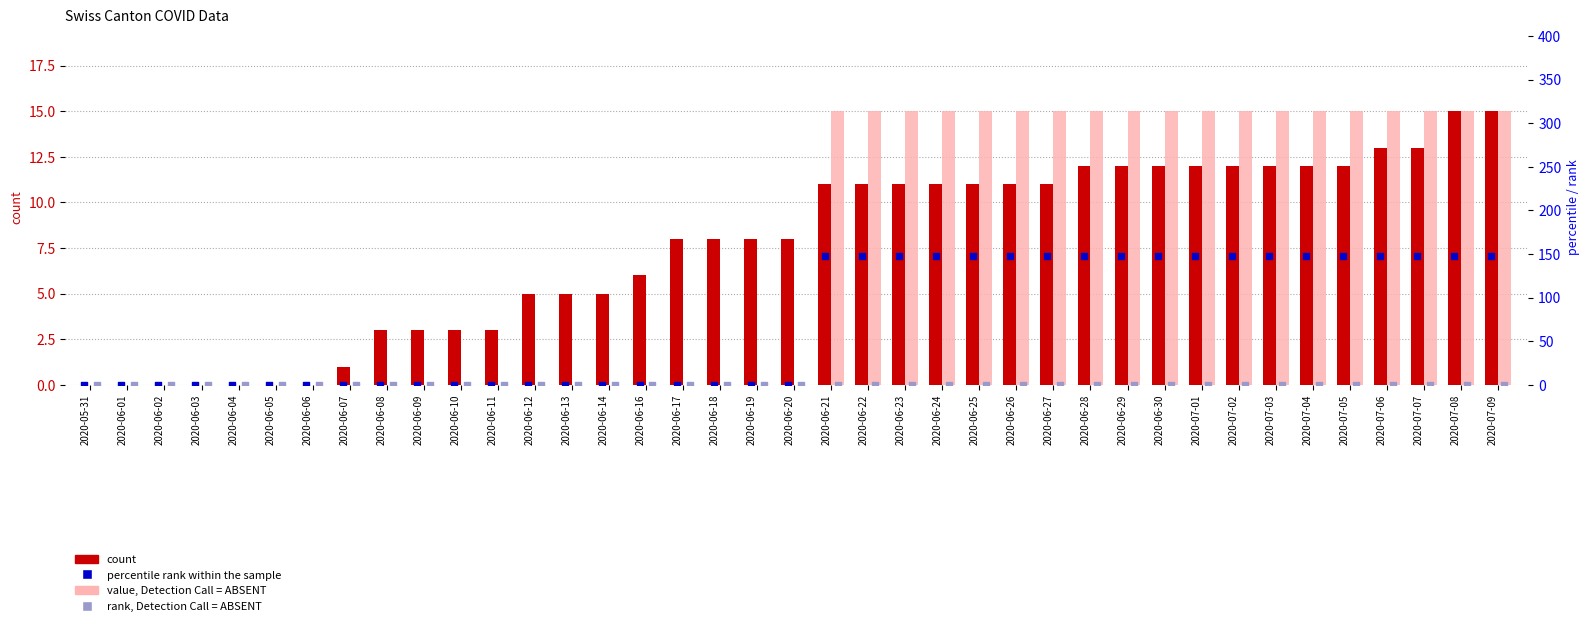

Which series has the largest total across all categories?

value, Detection Call = ABSENT